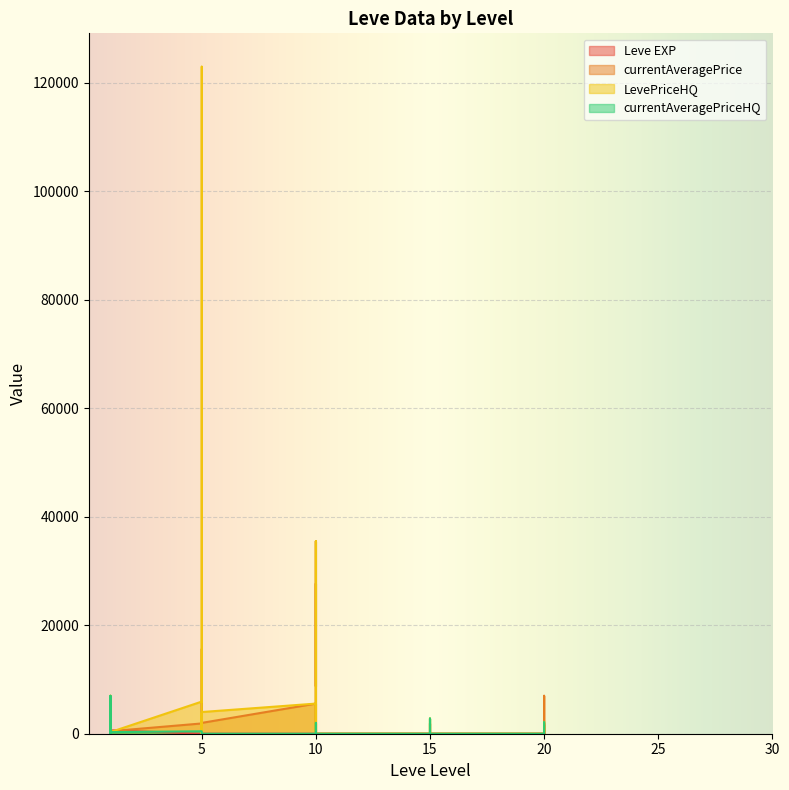

What is the difference between the second highest and minimum values in the currentAveragePriceHQ series?

2800